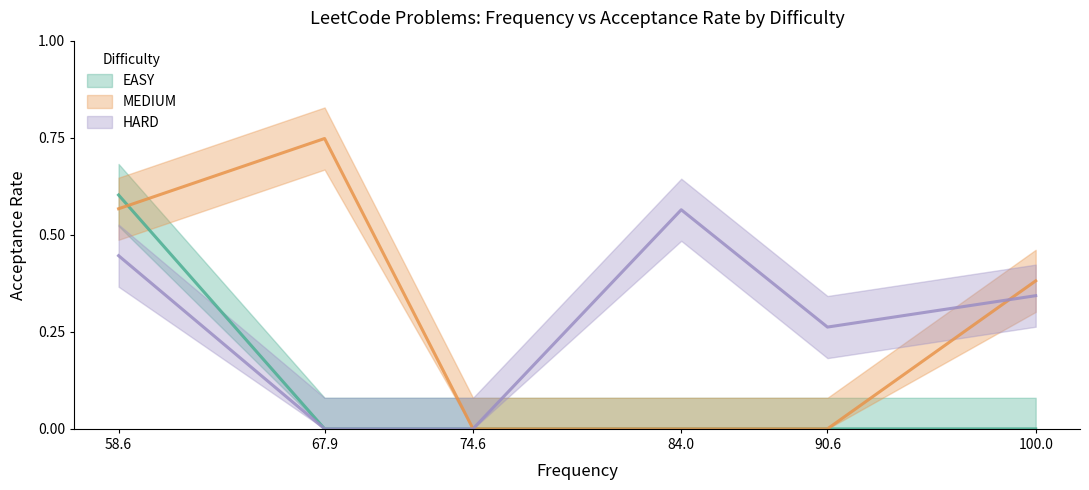

Count the EASY values in the range 0 to 1.

21